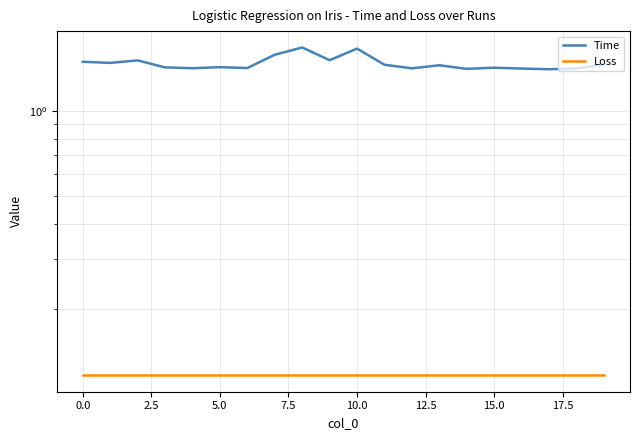

How many lines are shown in the chart?

2